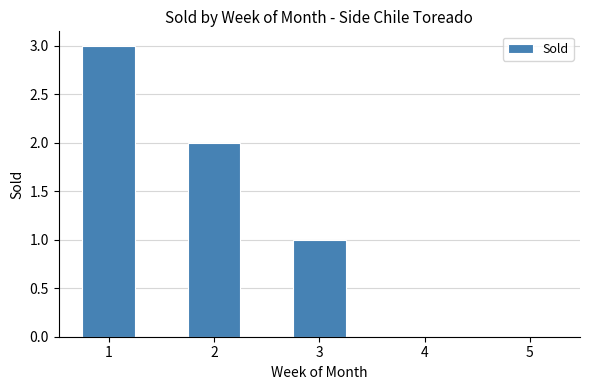

Which has a higher value, 1 or 5?

1